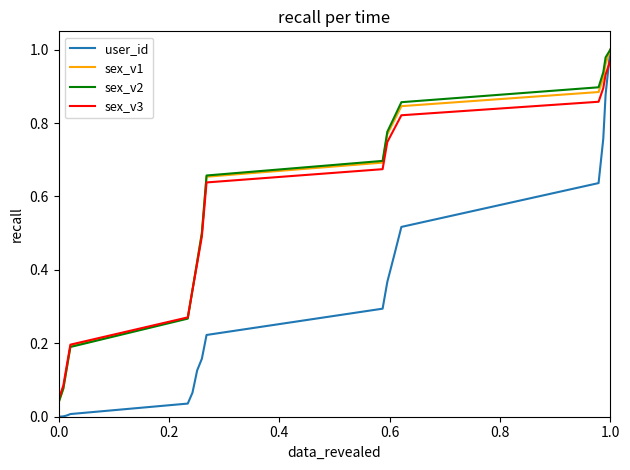

Reading right to left, extract all data points from this chart.

user_id: 1.0	0.9	0.8	0.6	0.5	0.4	0.4	0.3	0.2	0.2	0.2	0.1	0.1	0.1	0.0	0.0	0.0	0.0	0.0	0.0	0.0
sex_v1: 1.0	1.0	0.9	0.9	0.8	0.8	0.8	0.7	0.7	0.6	0.5	0.4	0.4	0.3	0.3	0.2	0.2	0.1	0.1	0.0	0.0
sex_v2: 1.0	1.0	0.9	0.9	0.9	0.8	0.8	0.7	0.7	0.6	0.5	0.4	0.4	0.3	0.3	0.2	0.2	0.1	0.1	0.0	0.0
sex_v3: 1.0	0.9	0.9	0.9	0.8	0.8	0.7	0.7	0.6	0.6	0.5	0.4	0.4	0.3	0.3	0.2	0.2	0.1	0.1	0.0	0.0